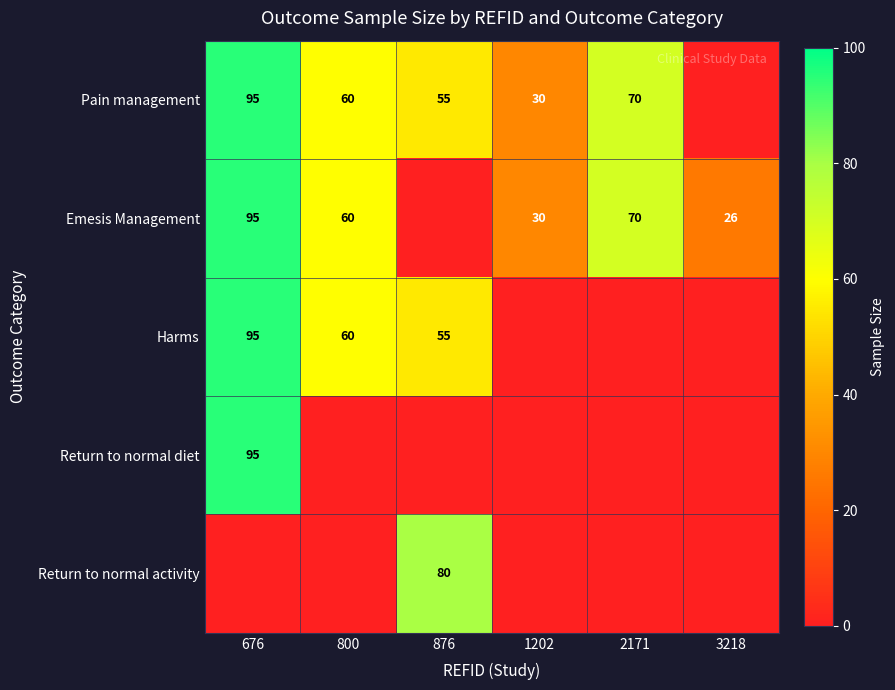

The value of Pain management at 800 is 95. True or false?

False